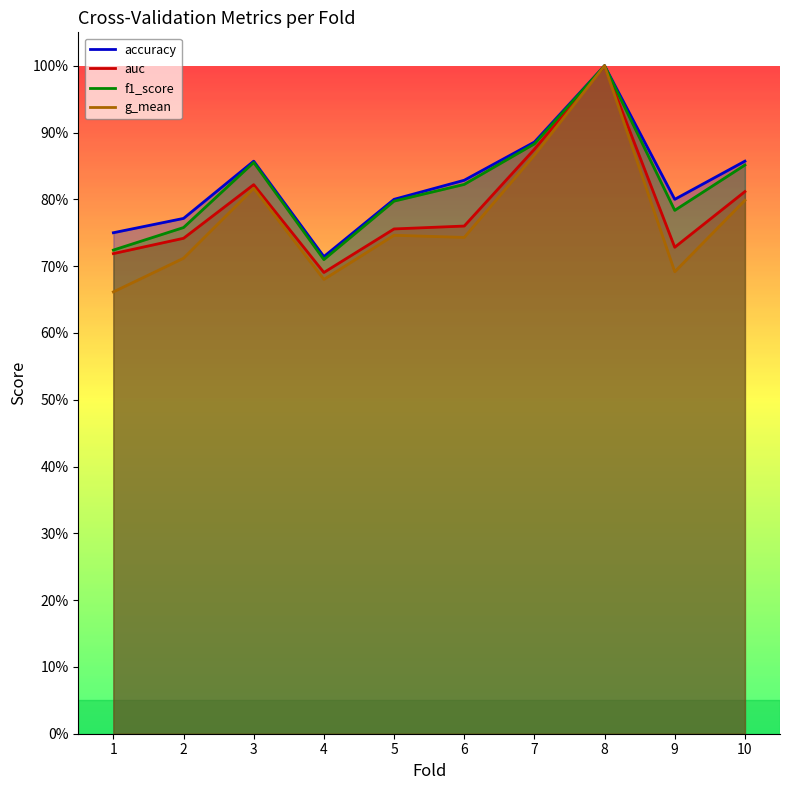

Where is accuracy nearest to the value 0?

4